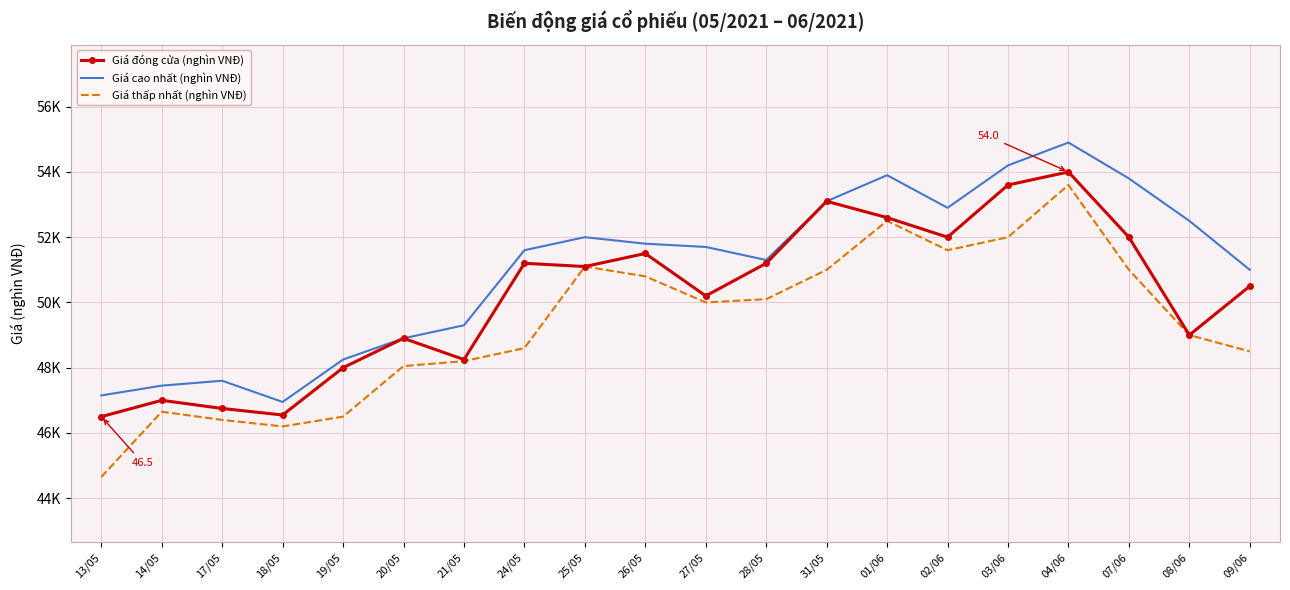

What is the sum of all Giá thấp nhất (nghìn VNĐ) values?

986.5